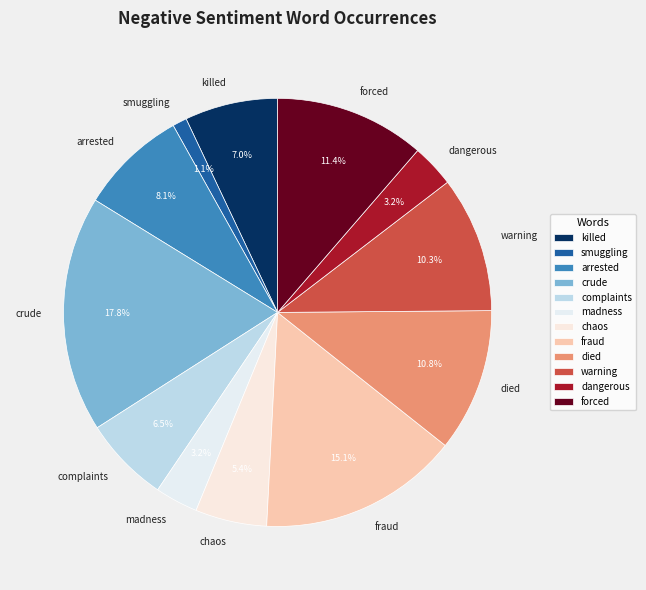

What is the total percentage of died and fraud?

25.9%